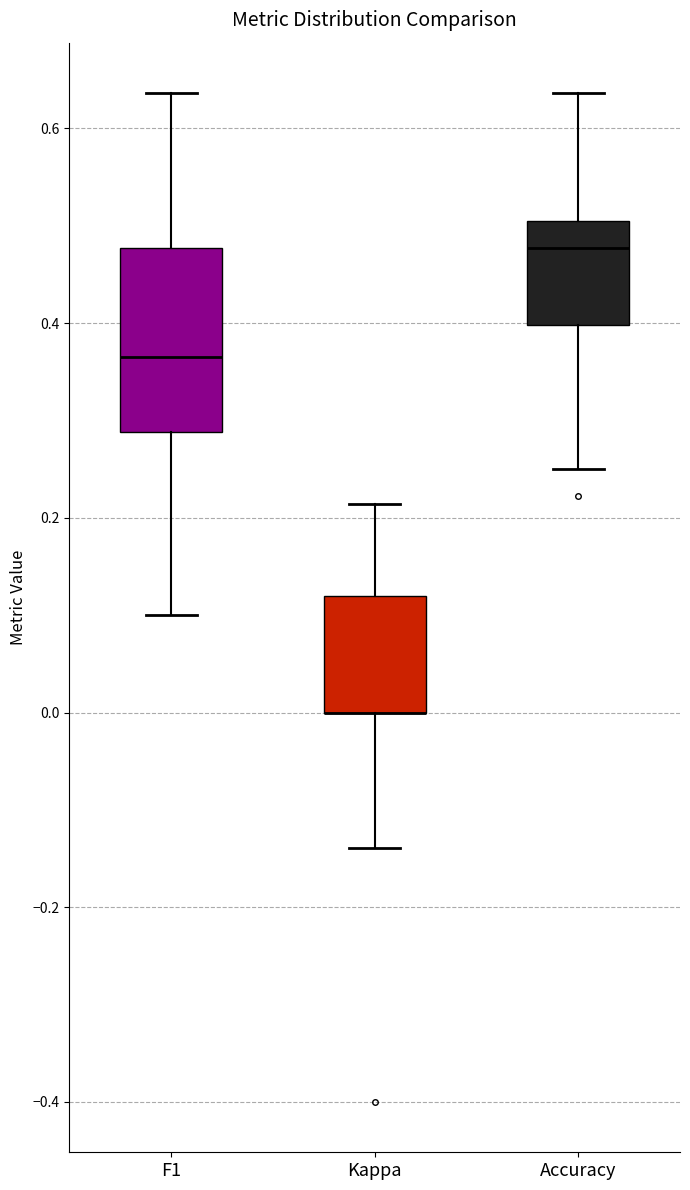

Reading left to right, transcribe this box plot: for each box, give where its median line is, the range the box spans, and where its two whiskers end, as read against the y-axis. The values are not printed on the chart, so give them approximately, as read against the axis.

F1: median 0.36, box 0.28 to 0.48, whiskers 0.10 to 0.64
Kappa: median 0.00 (drawn on the box's lower edge), box 0.00 to 0.12, whiskers -0.14 to 0.22
Accuracy: median 0.48, box 0.40 to 0.50, whiskers 0.26 to 0.64